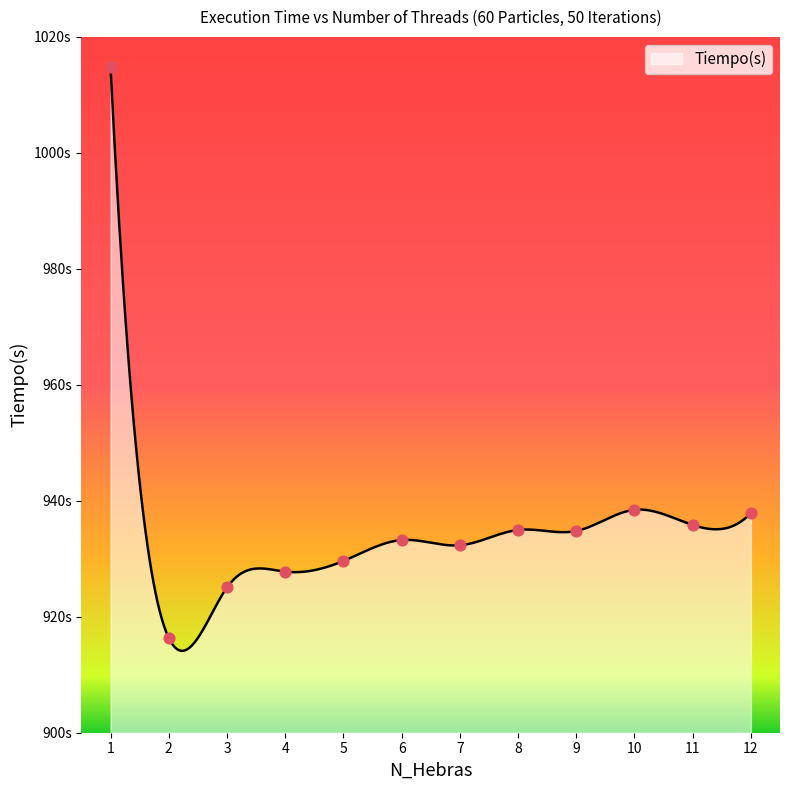

Approximately how many times larger is the value at 12 compared to 9?

1.0